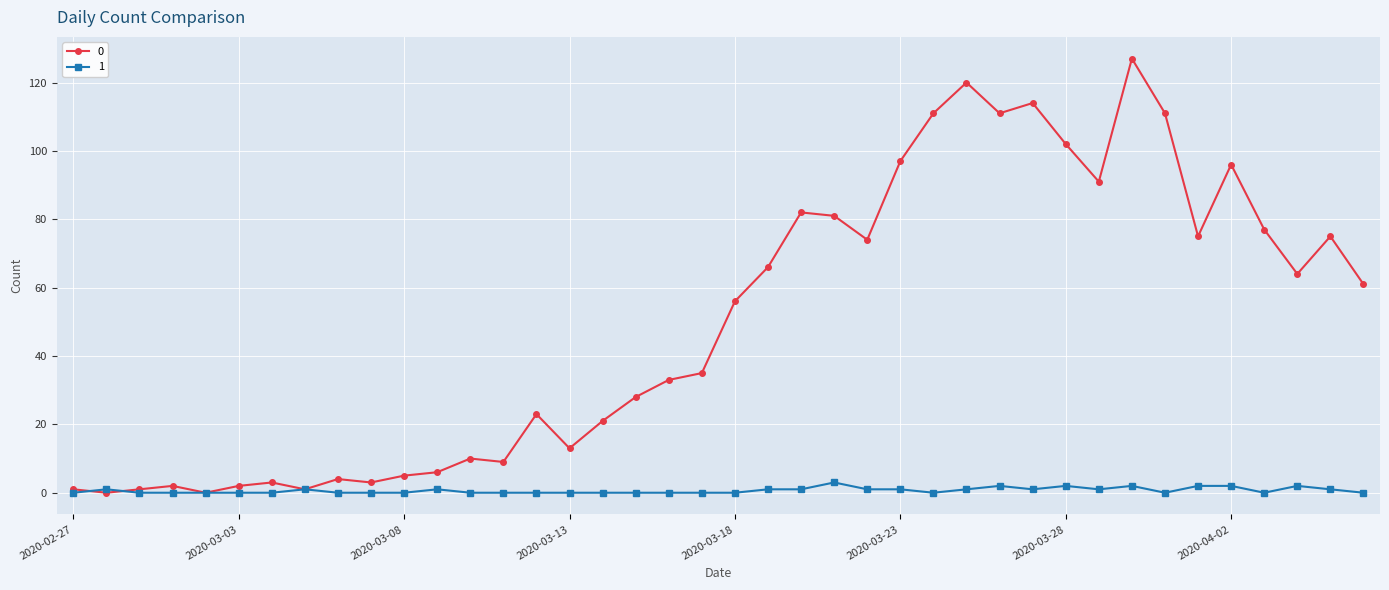

What is the greatest value displayed?

127